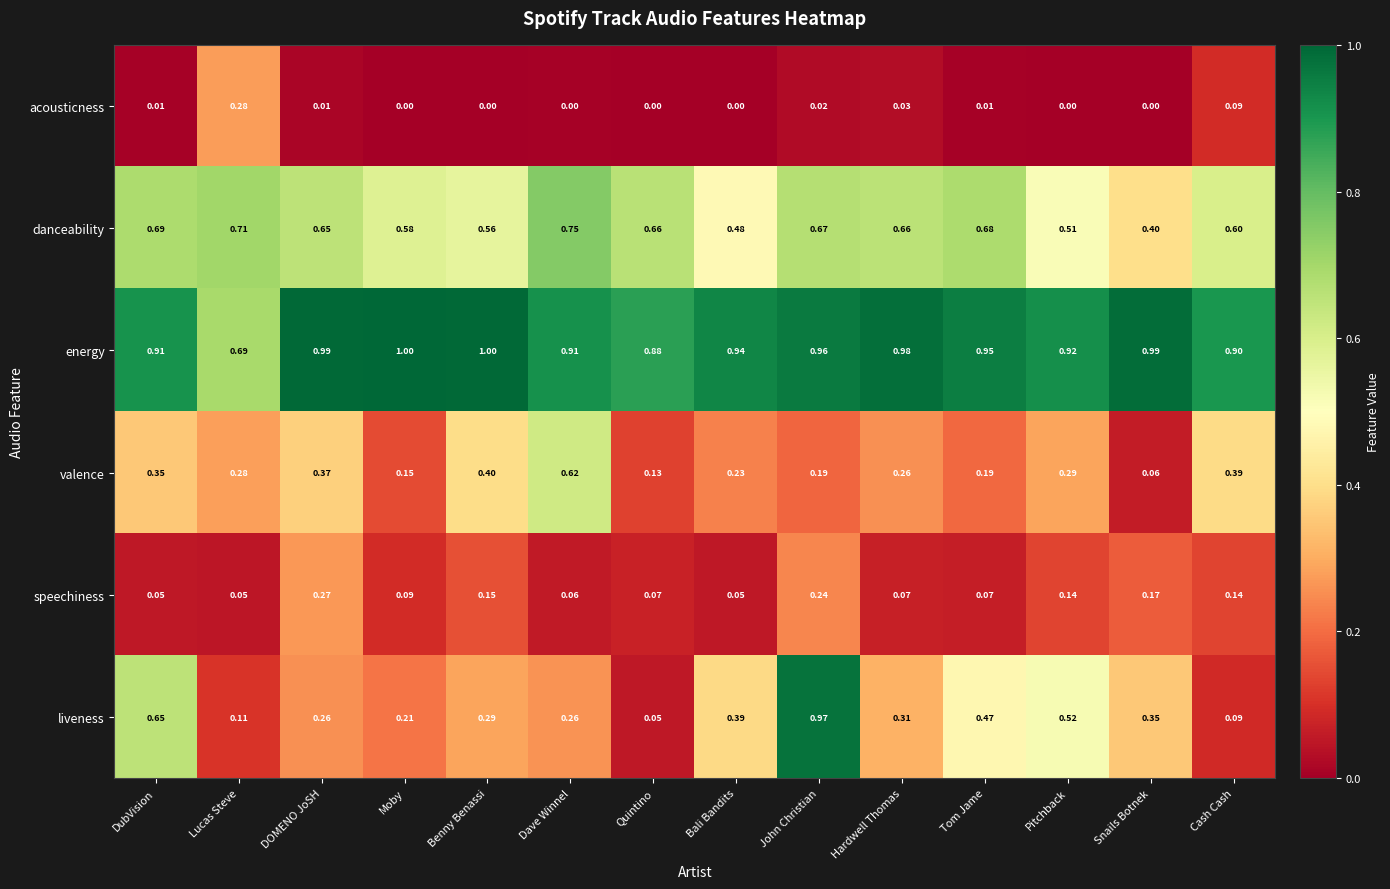

Rank the series by their maximum value, from lowest to highest.

speechiness, acousticness, valence, danceability, liveness, energy